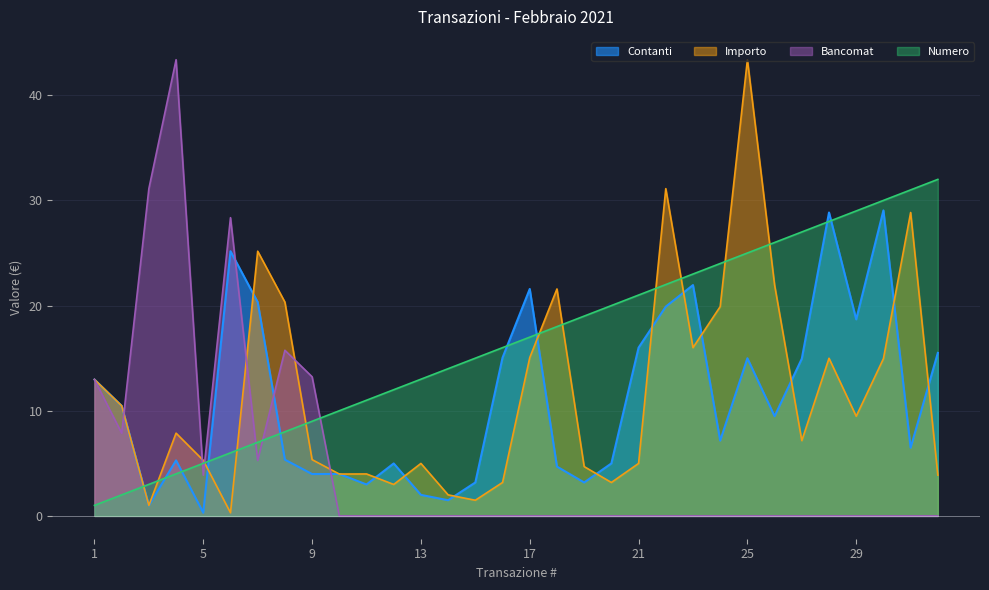

True or false: Numero has a value of 14.3 at 10.

False